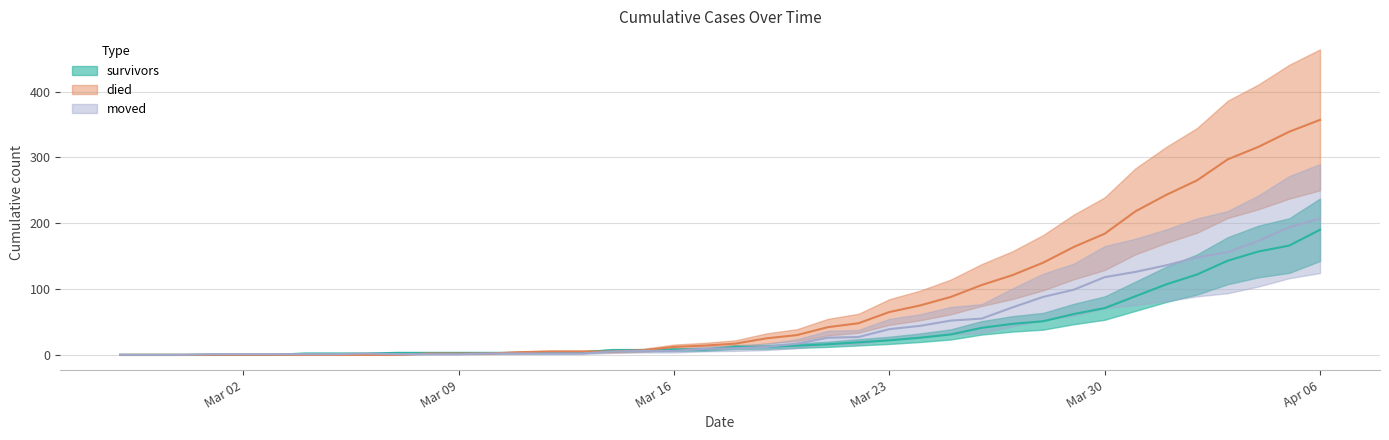

What is the difference between the second highest and second lowest values in the moved series?

194